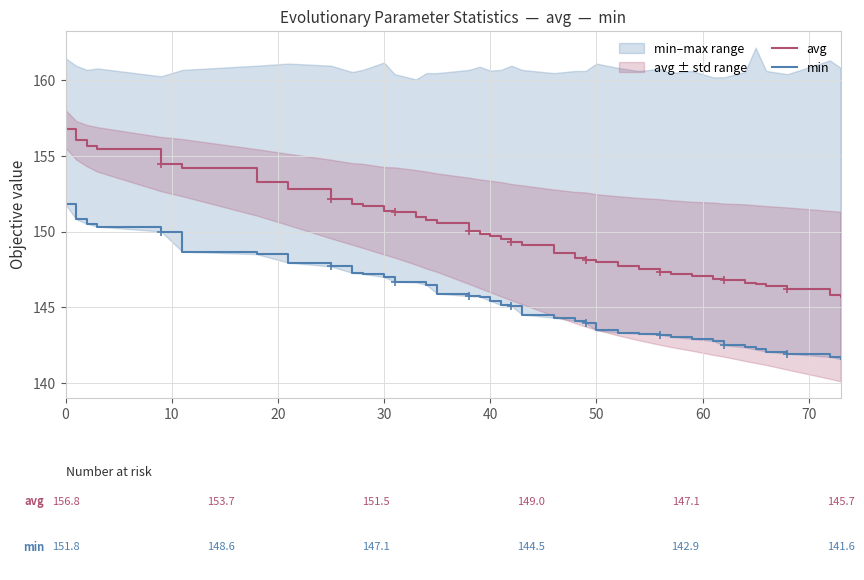

What is the highest value of the avg series?

156.8